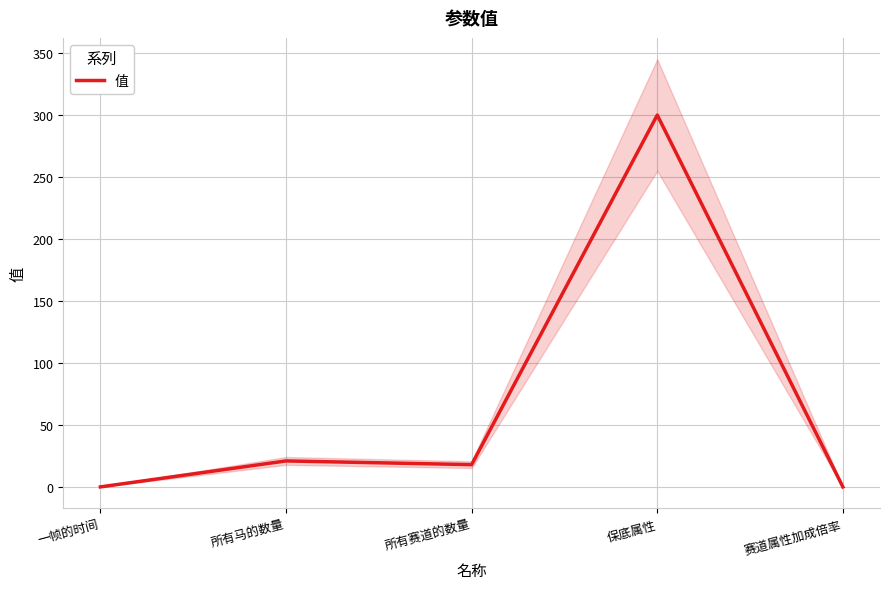

Reading left to right, list all the values displayed in this chart.

一帧的时间=0.1	所有马的数量=21.0	所有赛道的数量=18.0	保底属性=300.0	赛道属性加成倍率=0.1